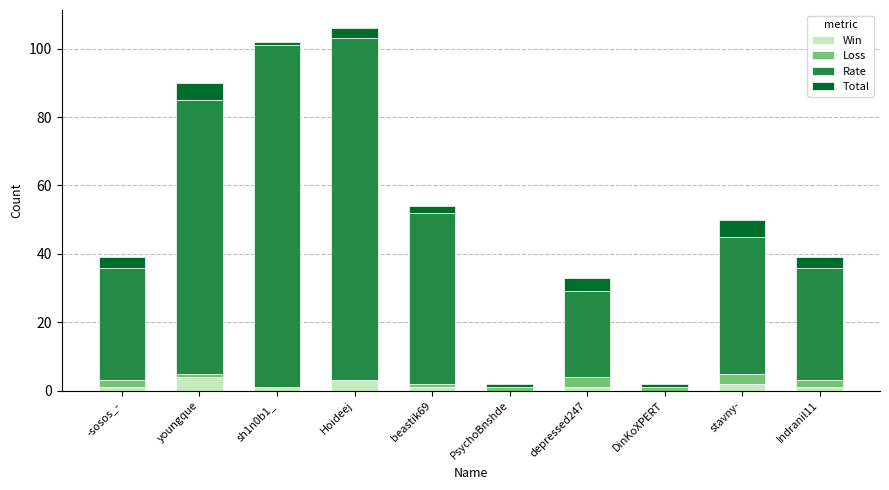

What is the sum of all Win values?

14